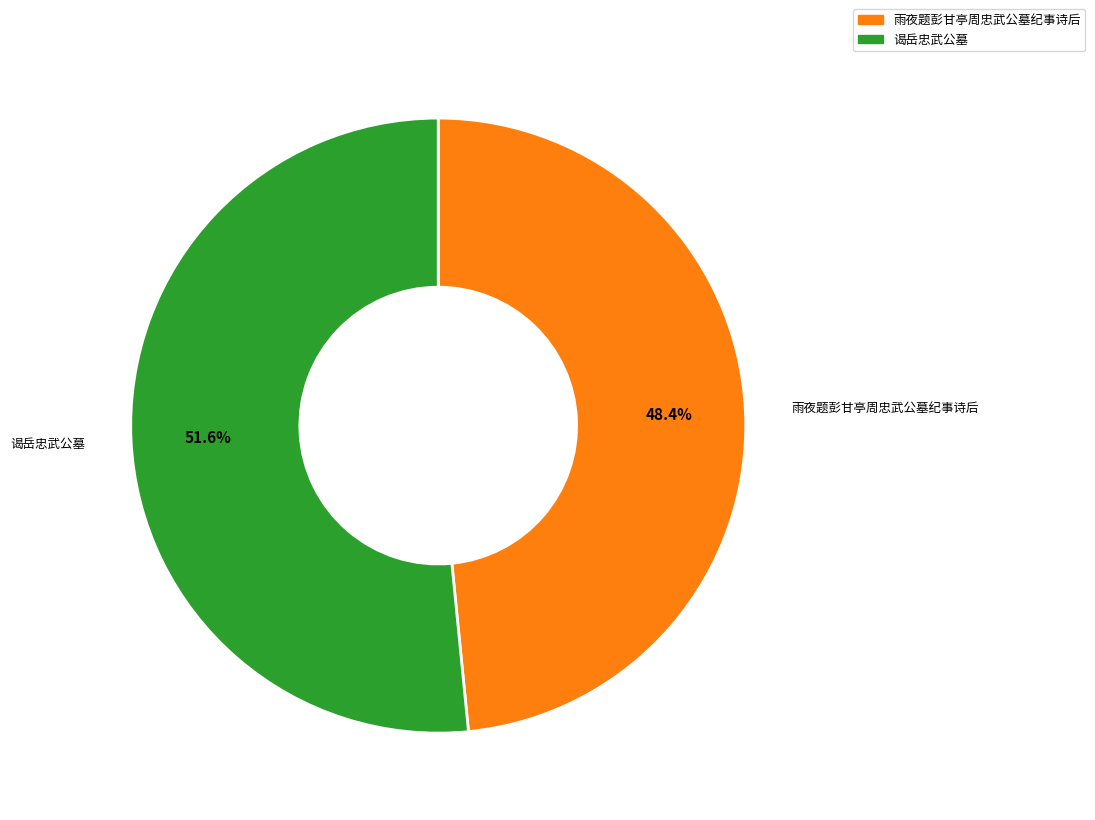

How many slices are in this pie chart?

2